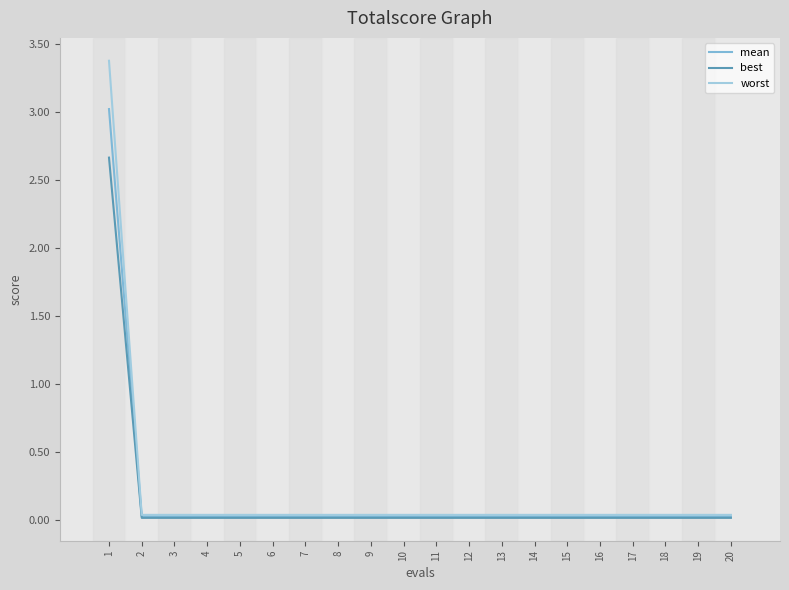

Which series has the widest spread of values?

worst